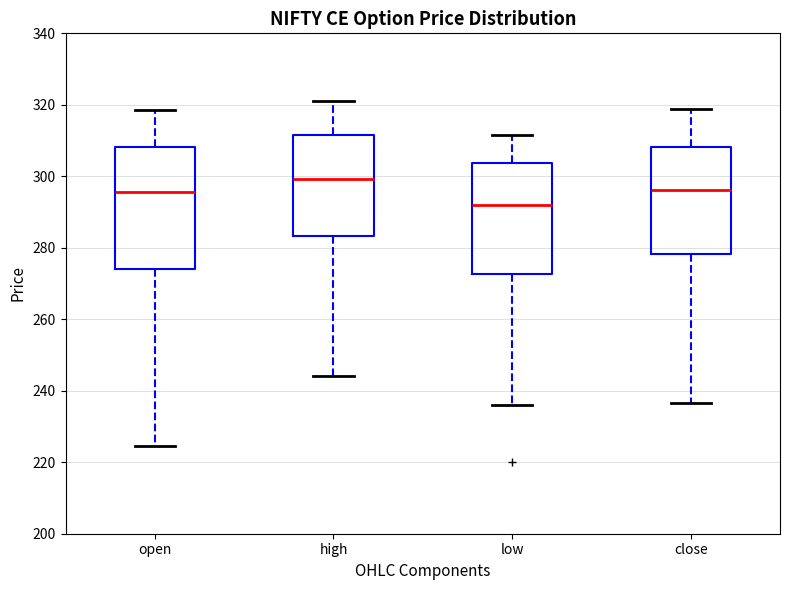

Reading left to right, transcribe this box plot: for each box, give where its median line is, the range the box spans, and where its two whiskers end, as read against the y-axis. The values are not printed on the chart, so give them approximately, as read against the axis.

open: median 296, box 274 to 308, whiskers 224 to 318
high: median 300, box 284 to 312, whiskers 244 to 322
low: median 292, box 272 to 304, whiskers 236 to 312
close: median 296, box 278 to 308, whiskers 236 to 318